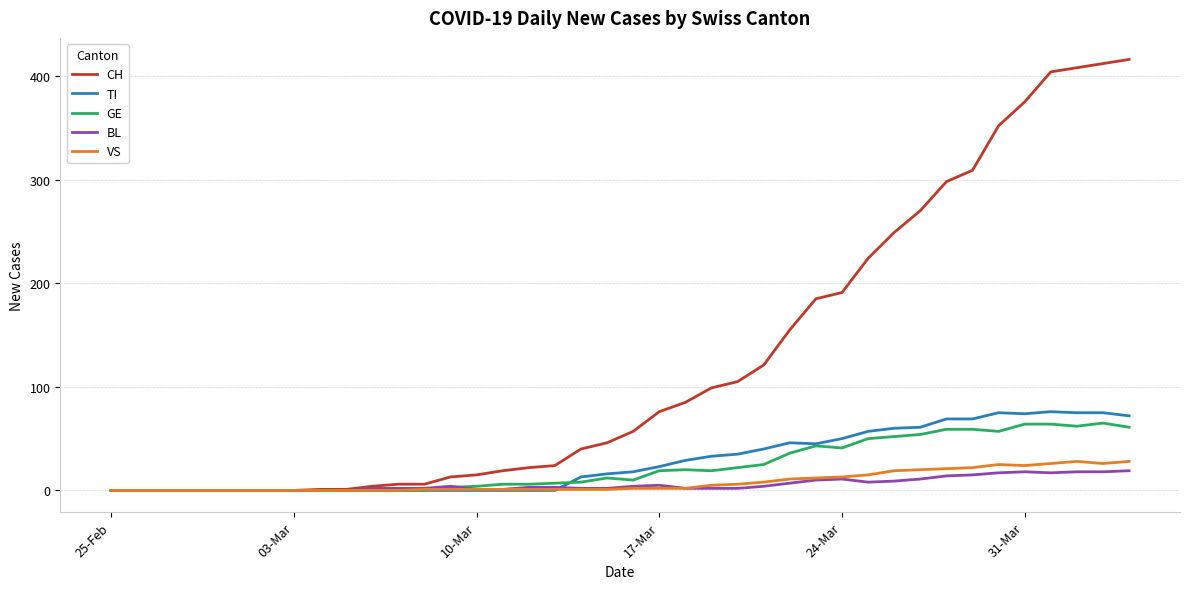

Which series has the largest total across all categories?

CH